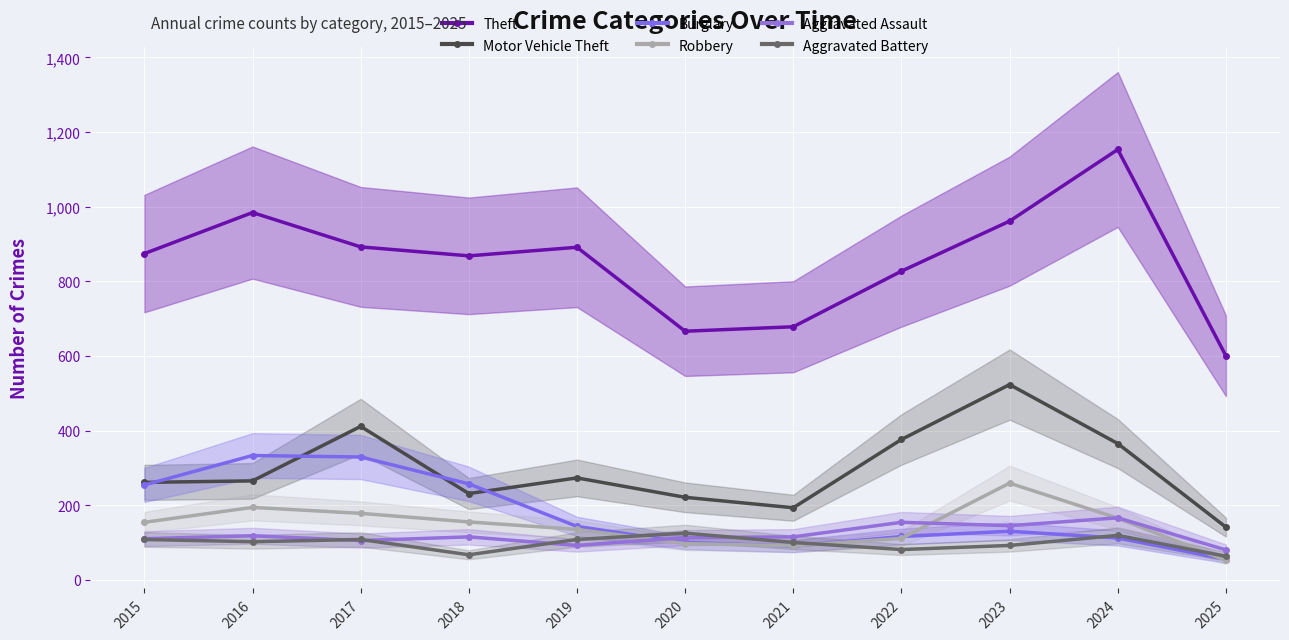

What is the approximate value of Theft at 2017, to the nearest 100?

900